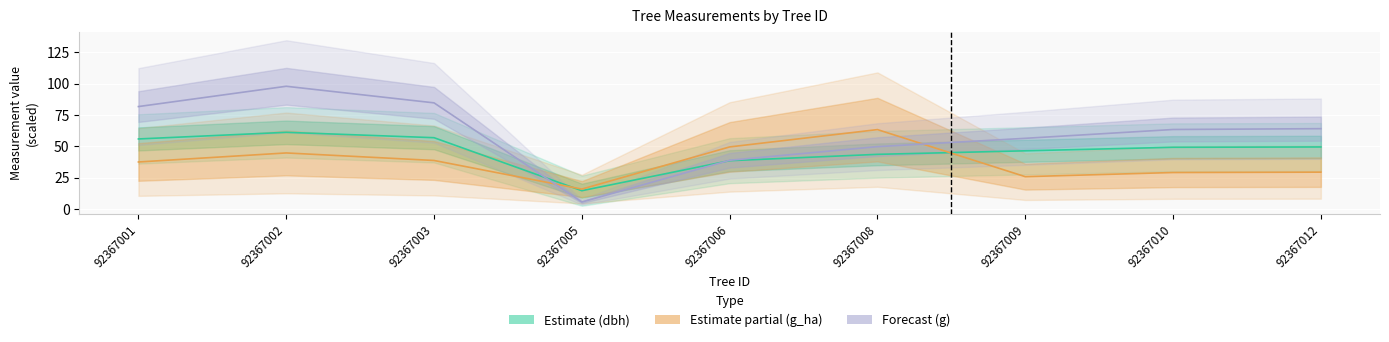

What is the difference between the maximum and minimum values in the g_ha (×30) series?

47.4